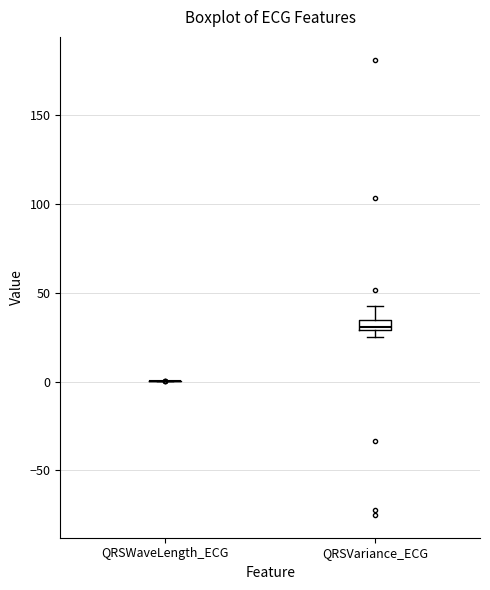

Comparing the boxes themselves (not the whiskers), which one is the tallest?

QRSVariance_ECG